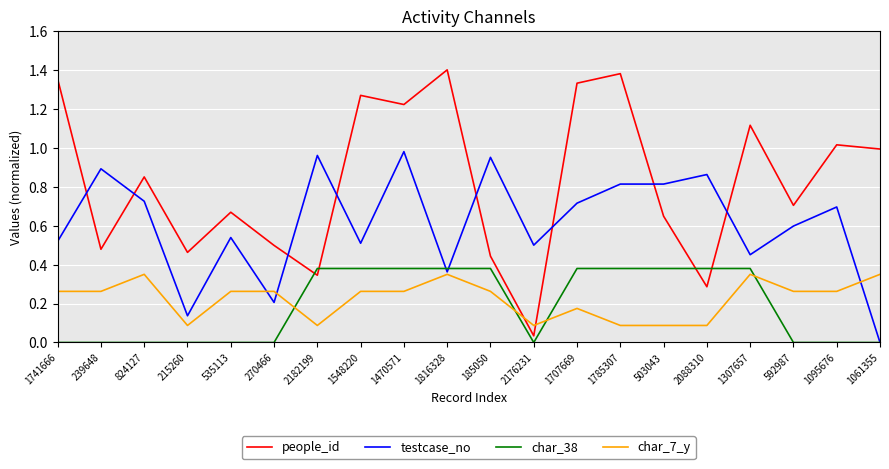

Where is testcase_no nearest to the value 0?

1061355